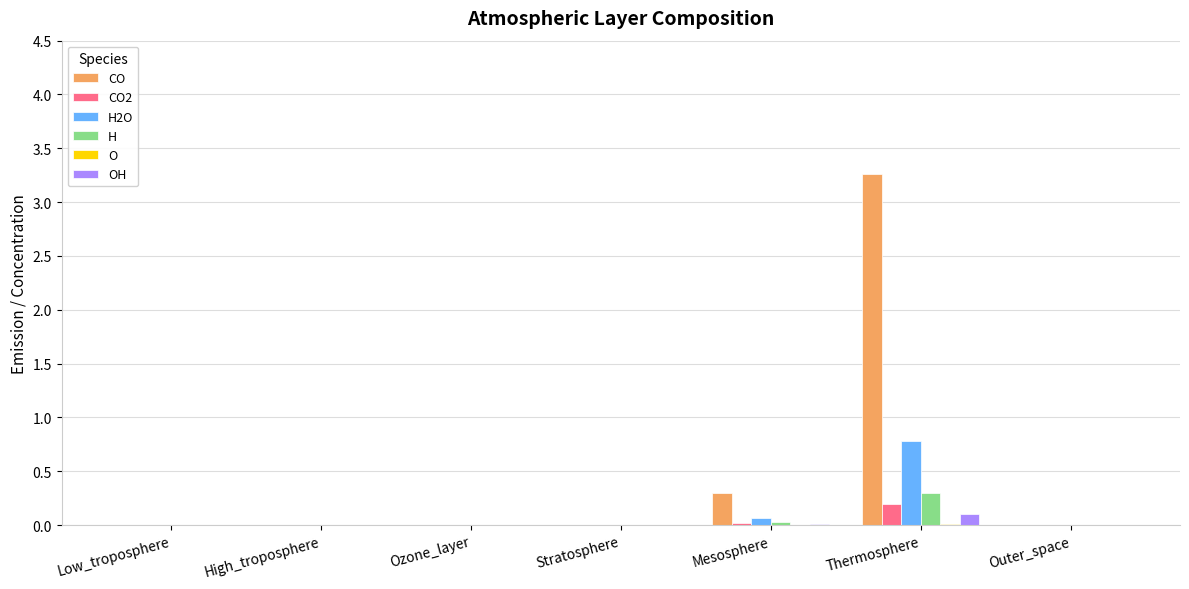

How many data points does each series have?

7